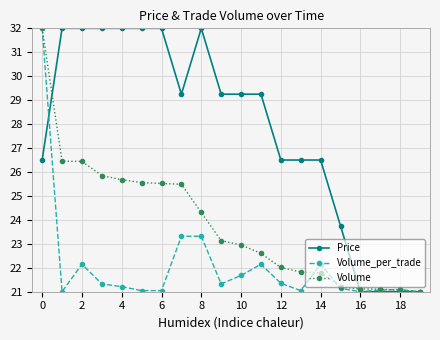

What is the value of the Price point at the 7th from the left?

32.0